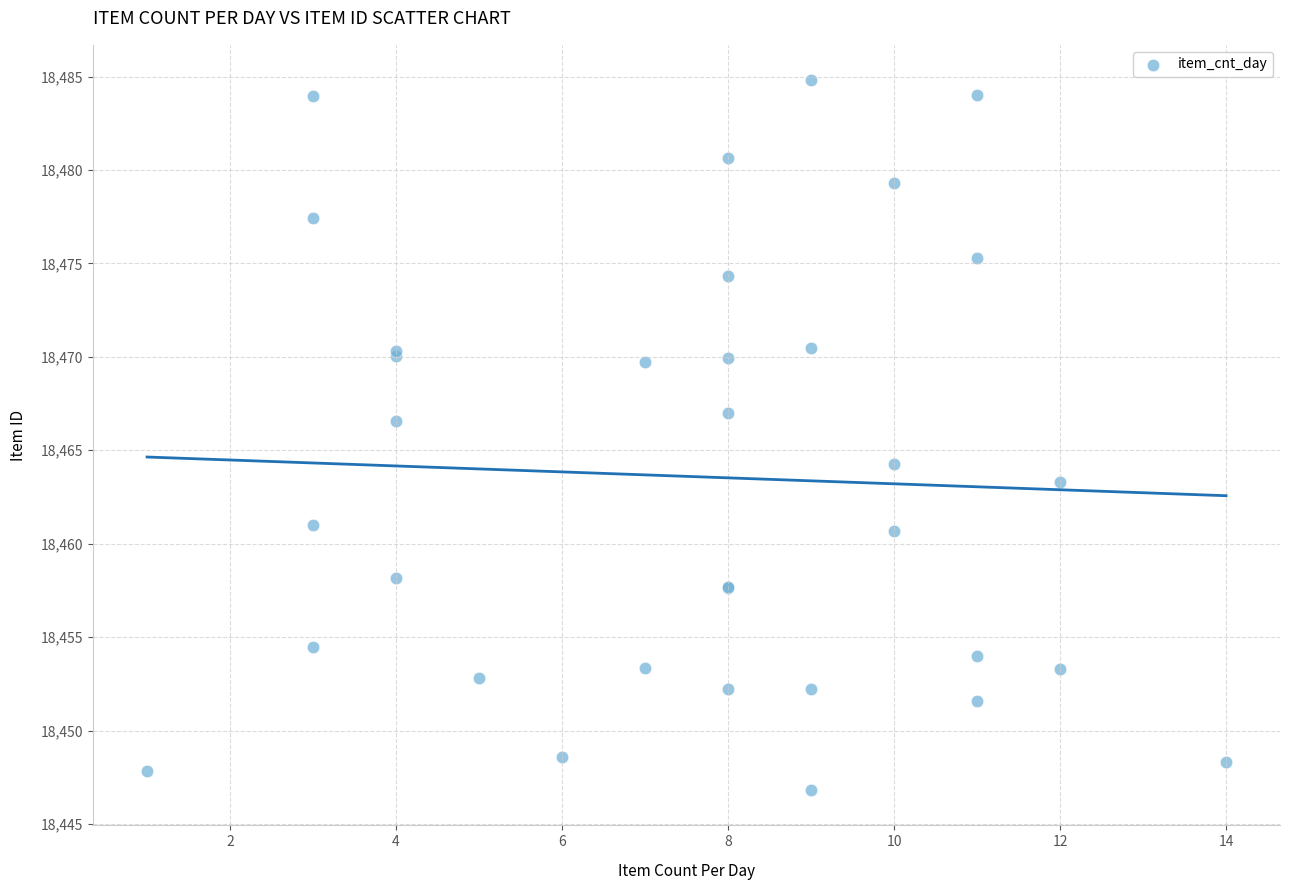

What Y value in the scatter plot is closest to 18465?

18464.2